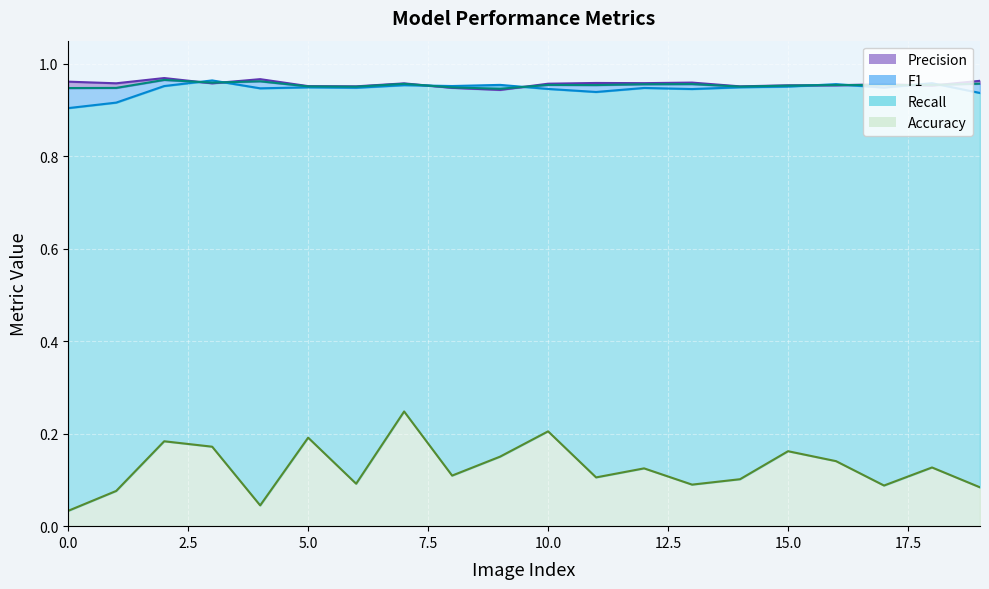

What are all the series names shown in the legend?

Precision, Recall, Accuracy, F1